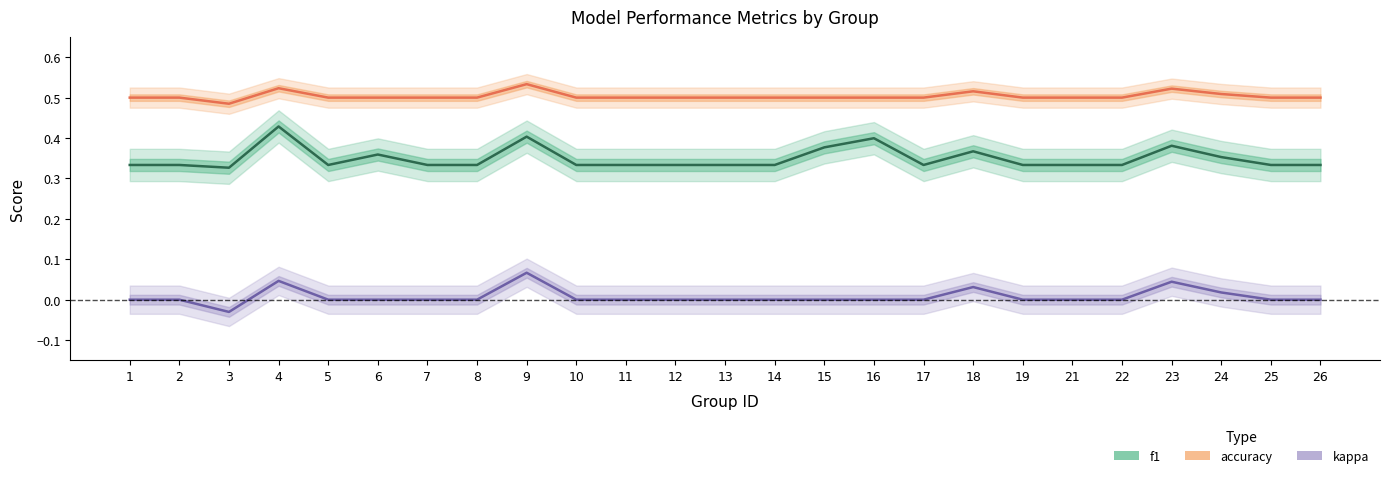

At which label is accuracy closest to 0?

3